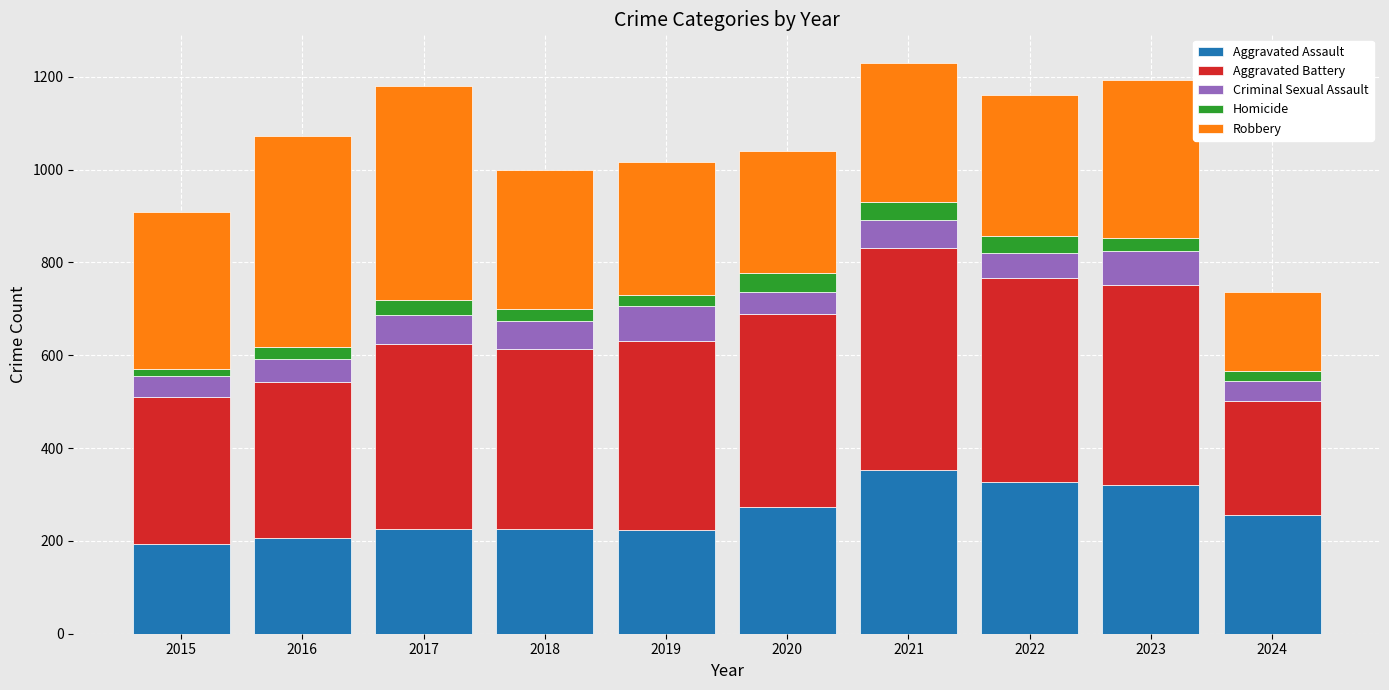

True or false: Aggravated Assault has a value of 352 at 2021.

True